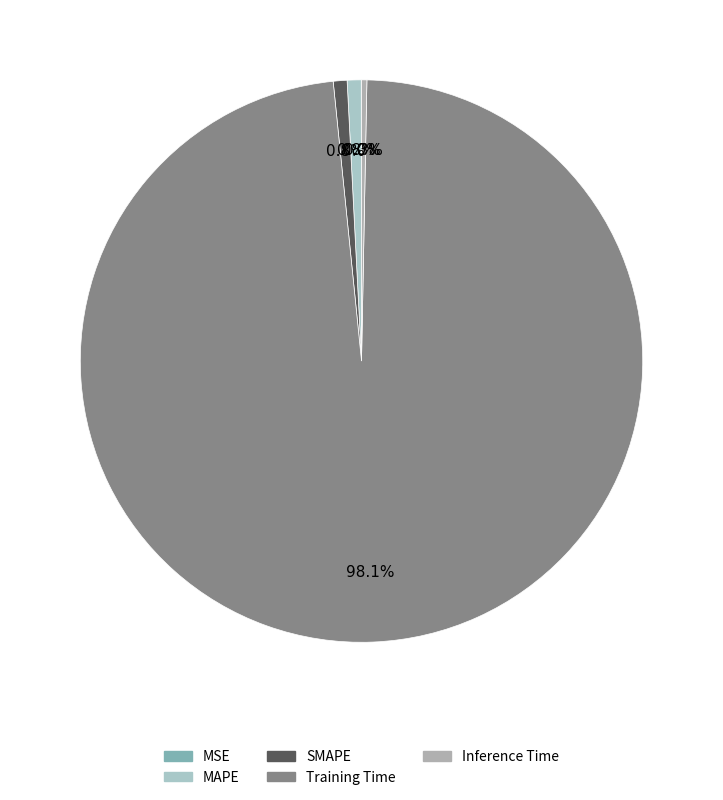

What percentage is the SMAPE slice, to the nearest percent?

1%